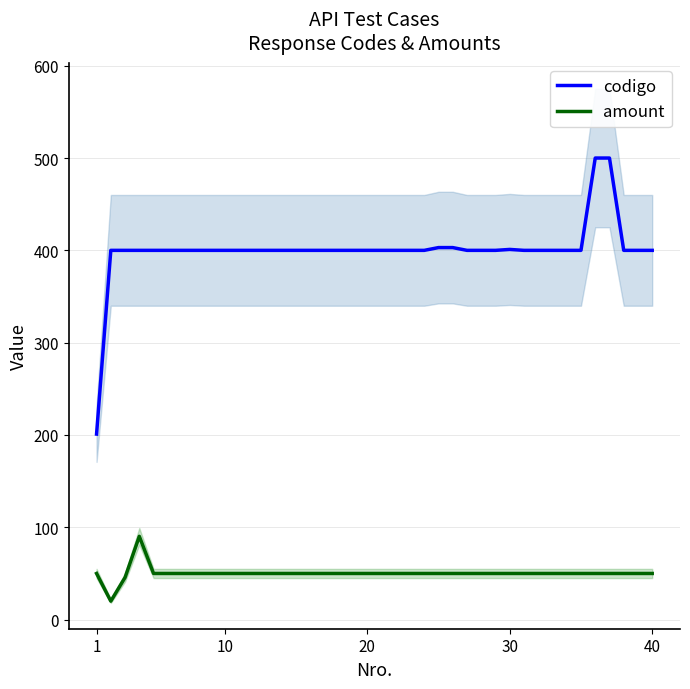

Reading right to left, list all the values displayed in this chart.

codigo: 400.0	400.0	400.0	500.0	500.0	400.0	400.0	400.0	400.0	400.0	401.0	400.0	400.0	400.0	403.0	403.0	400.0	400.0	400.0	400.0	400.0	400.0	400.0	400.0	400.0	400.0	400.0	400.0	400.0	400.0	400.0	400.0	400.0	400.0	400.0	400.0	400.0	400.0	400.0	201.0
amount: 50.0	50.0	50.0	50.0	50.0	50.0	50.0	50.0	50.0	50.0	50.0	50.0	50.0	50.0	50.0	50.0	50.0	50.0	50.0	50.0	50.0	50.0	50.0	50.0	50.0	50.0	50.0	50.0	50.0	50.0	50.0	50.0	50.0	50.0	50.0	50.0	90.2	45.7	20.0	50.0